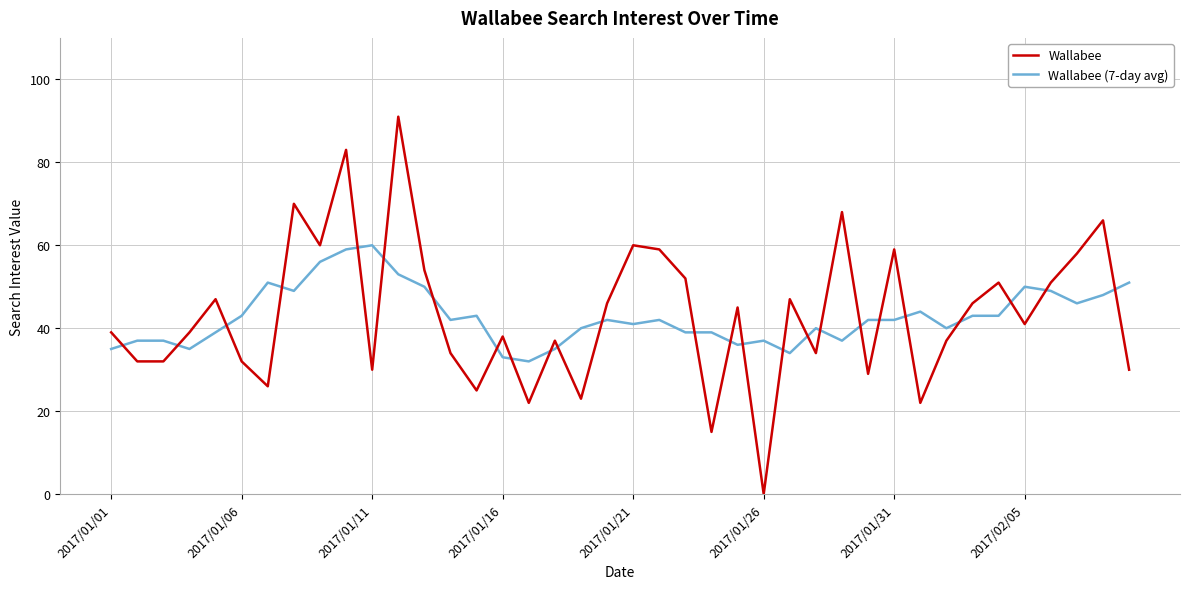

What is the maximum value for Wallabee (7-day avg)?

60